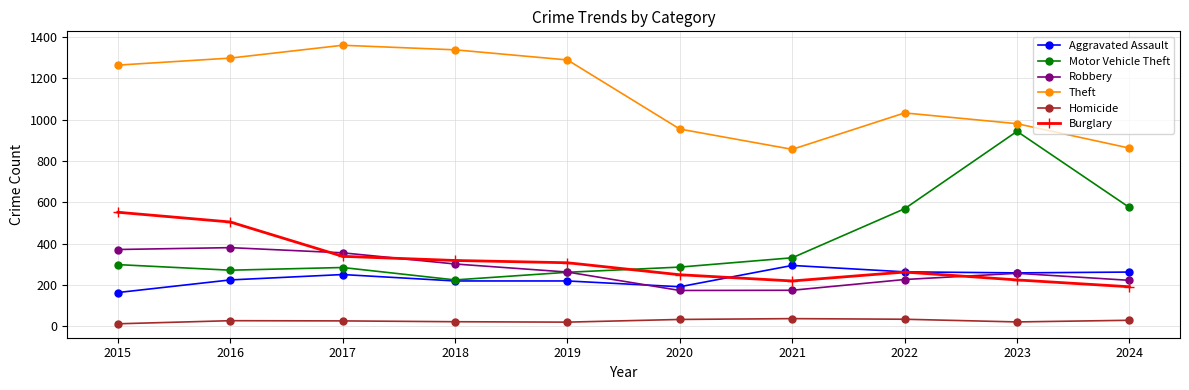

Which series has the widest spread of values?

Motor Vehicle Theft